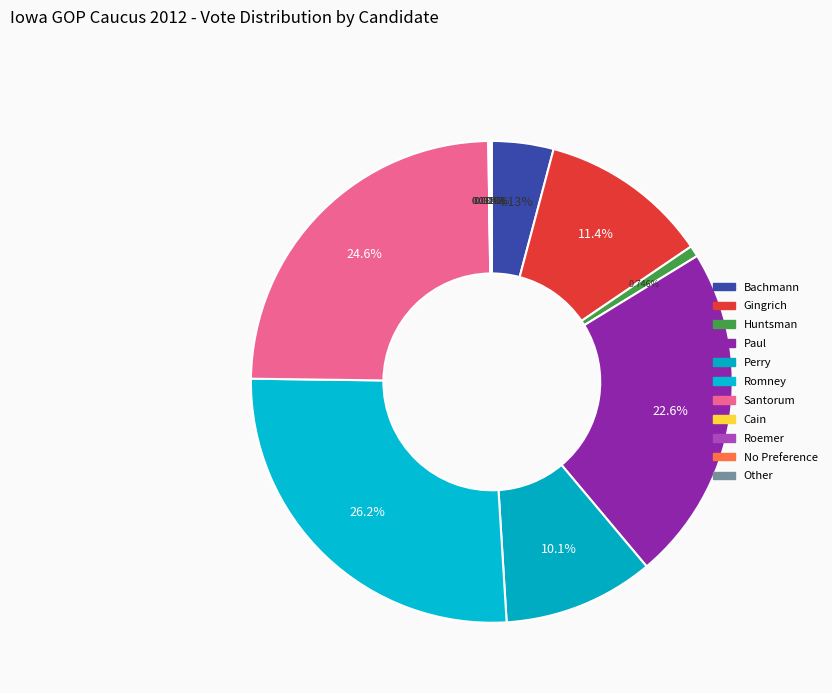

How many segments does this pie chart have?

11